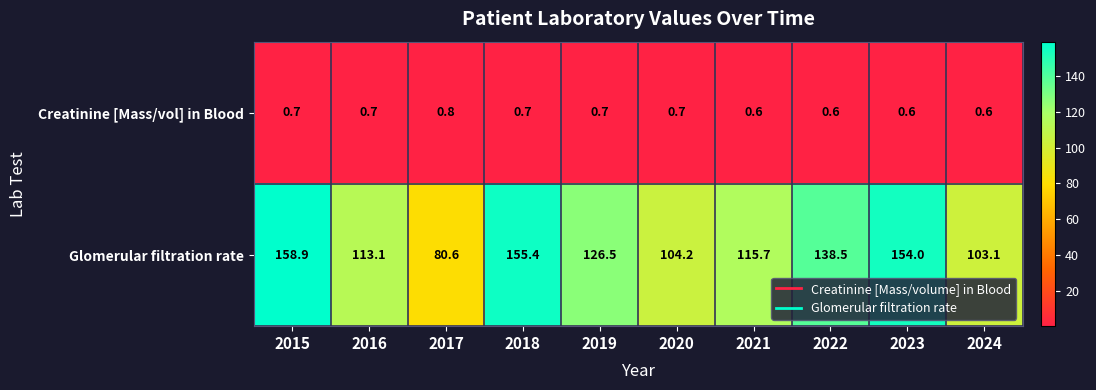

At how many categories does at least one series exceed 111?

7